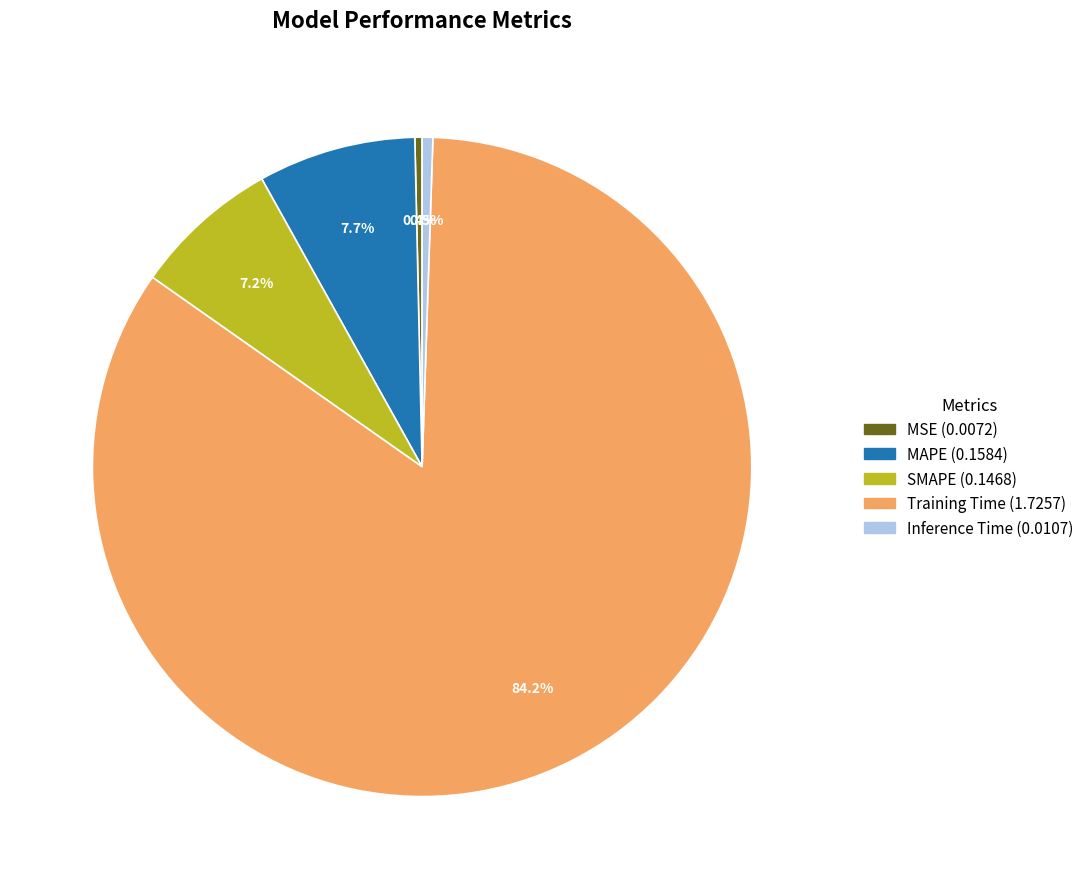

What is the largest slice in the pie chart?

Training Time